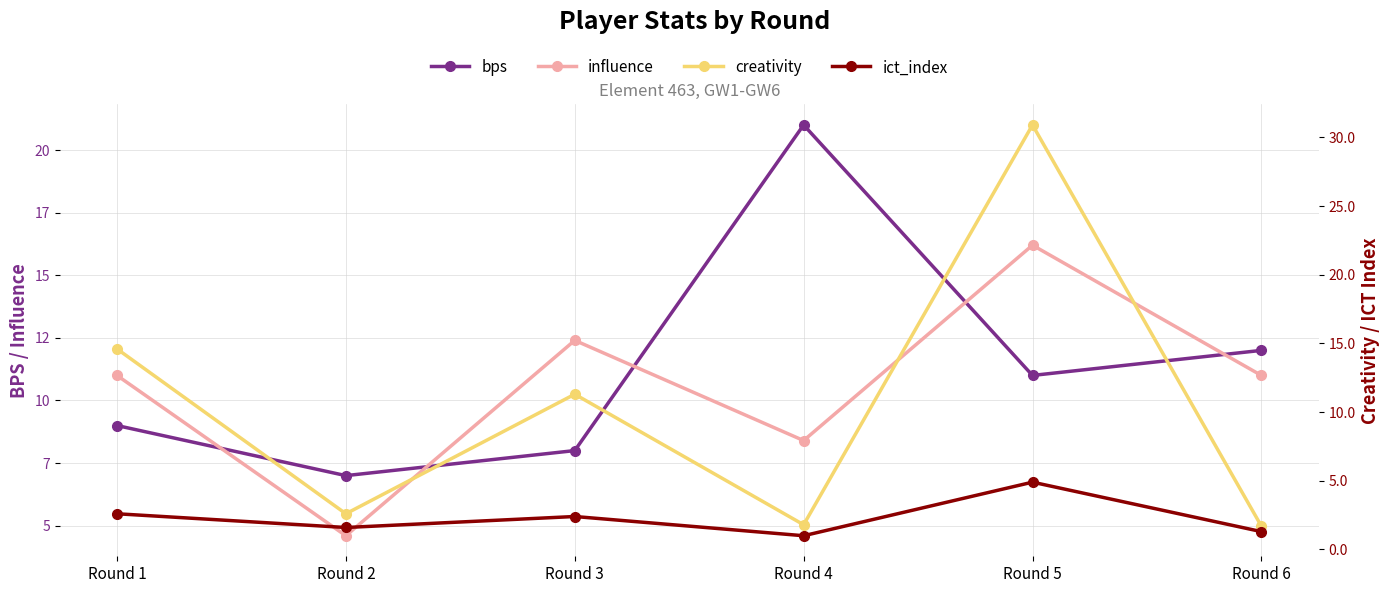

True or false: creativity has a value of 14.6 at Round 1.

True